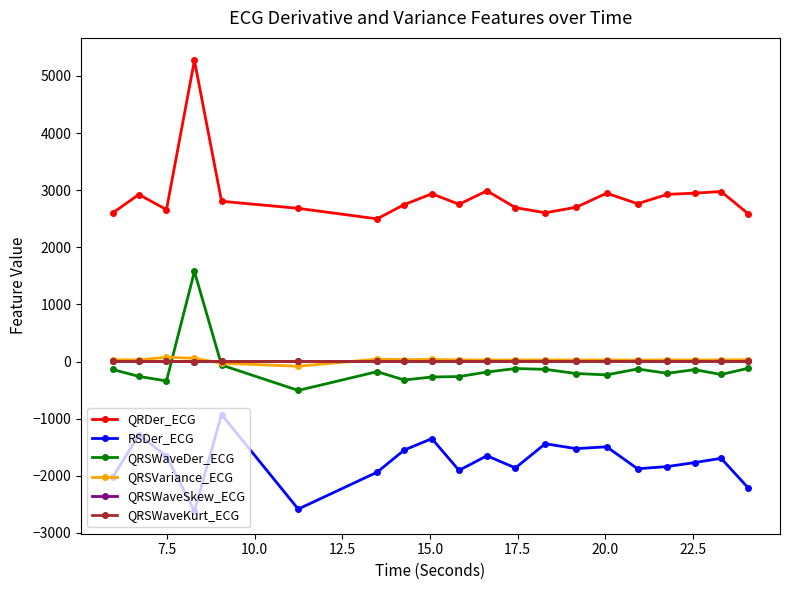

Which series has the largest range (max minus min)?

QRDer_ECG